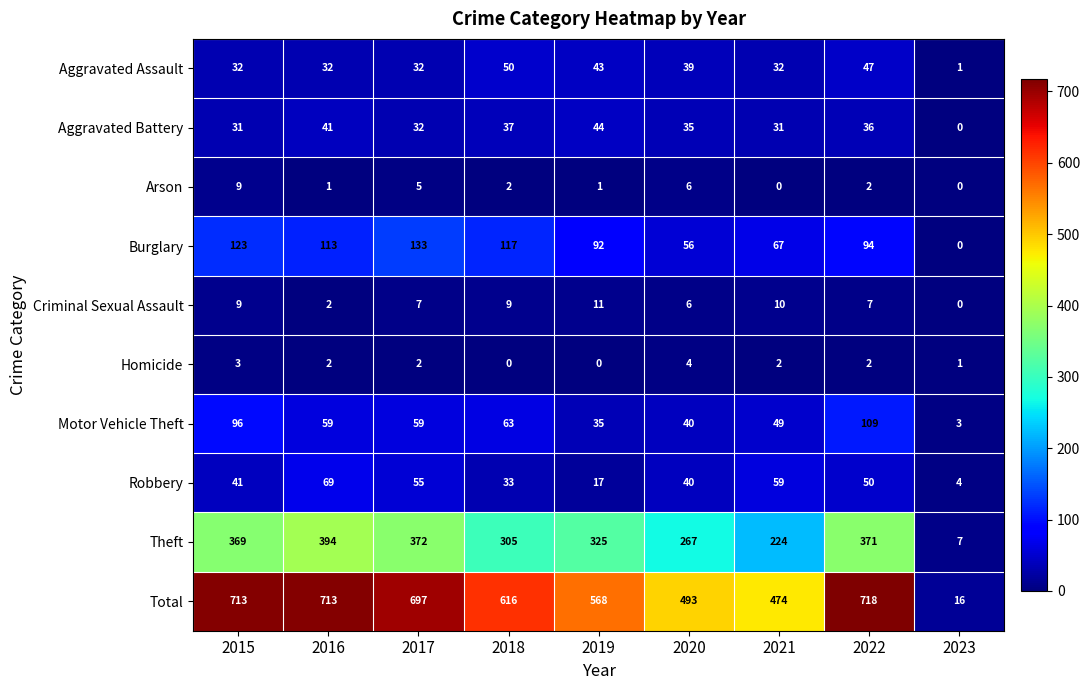

How many values in Criminal Sexual Assault are above zero?

8